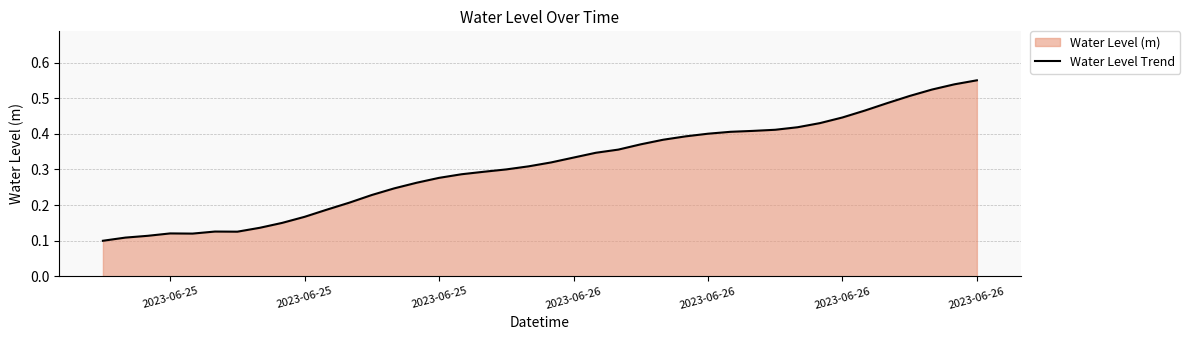

How many lines are shown in the chart?

1